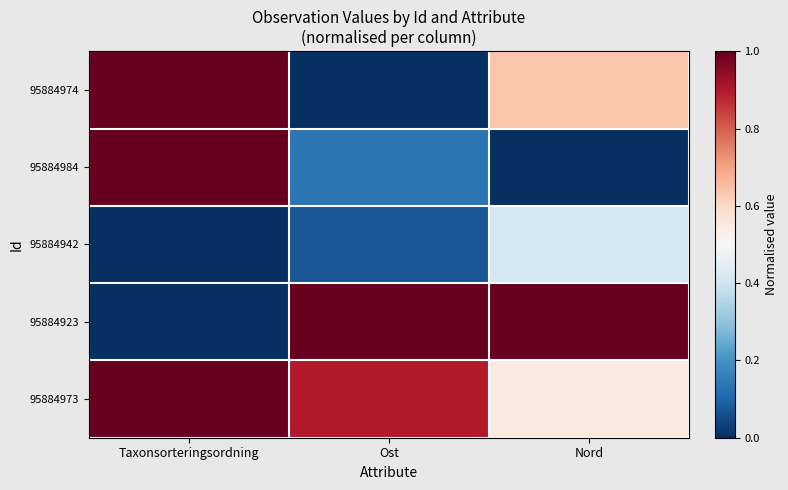

How many distinct data groups are displayed?

5